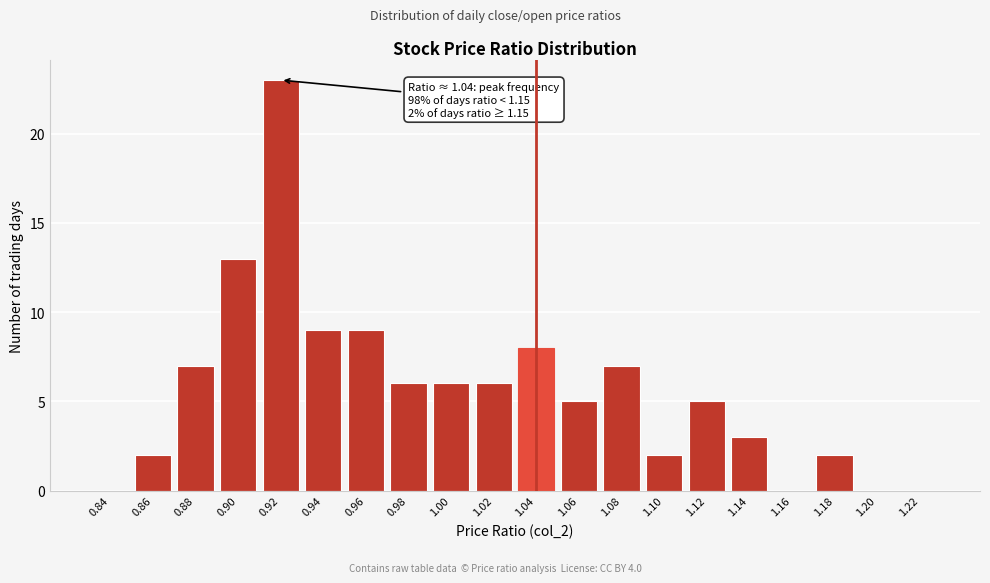

Reading left to right, transcribe all the data shown in this chart.

0.84=0	0.86=2	0.88=7	0.90=13	0.92=23	0.94=9	0.96=9	0.98=6	1.00=6	1.02=6	1.04=8	1.06=5	1.08=7	1.10=2	1.12=5	1.14=3	1.16=0	1.18=2	1.20=0	1.22=0